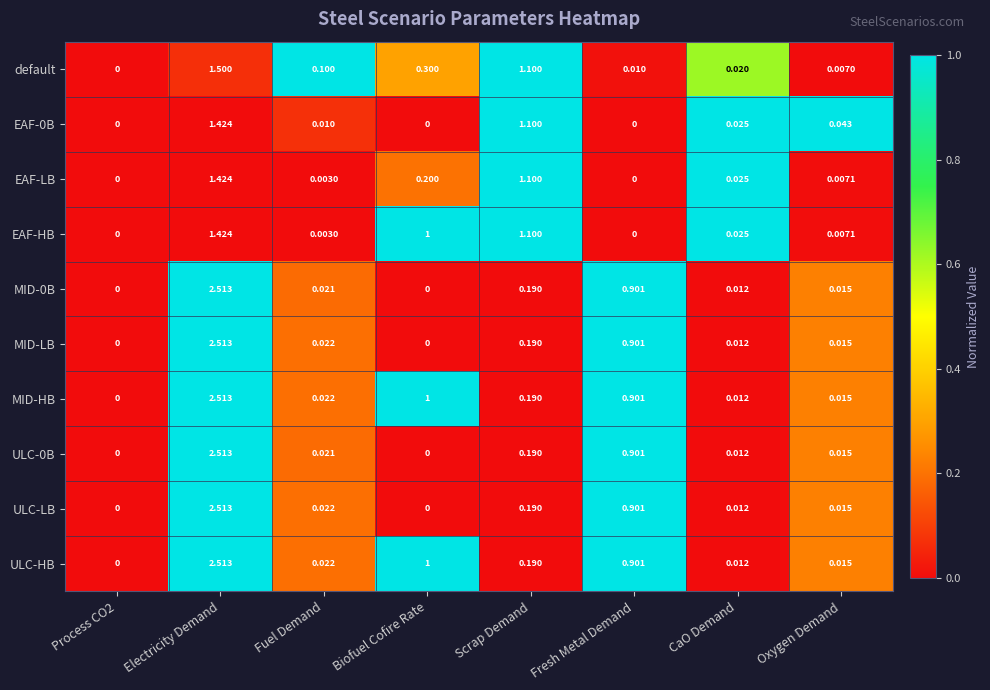

Which series changed the most between Fuel Demand and CaO Demand?

default